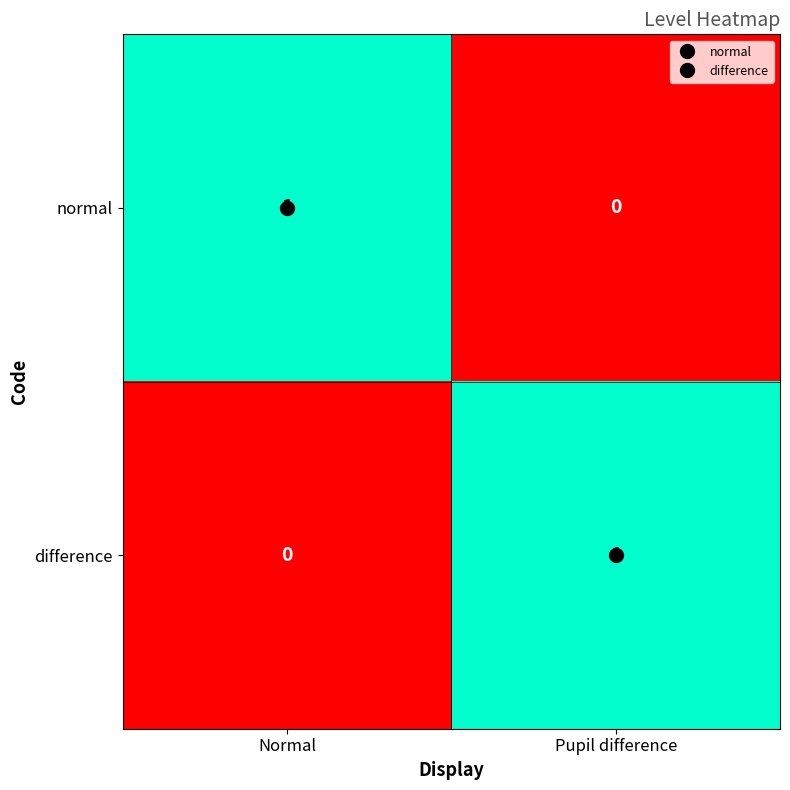

At which label does normal reach its minimum?

Pupil difference